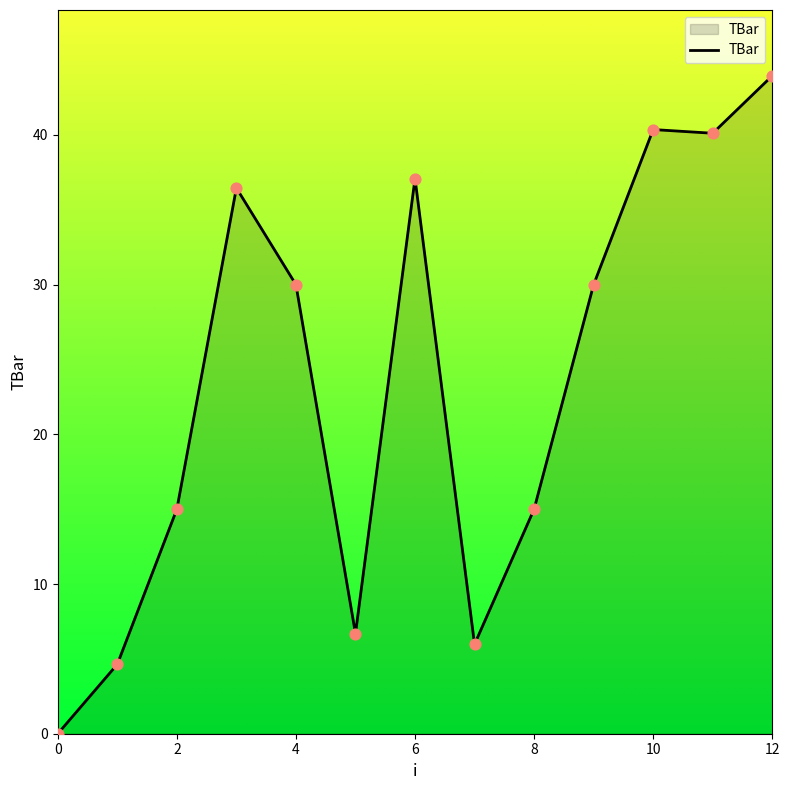

What is the greatest value displayed?

44.0